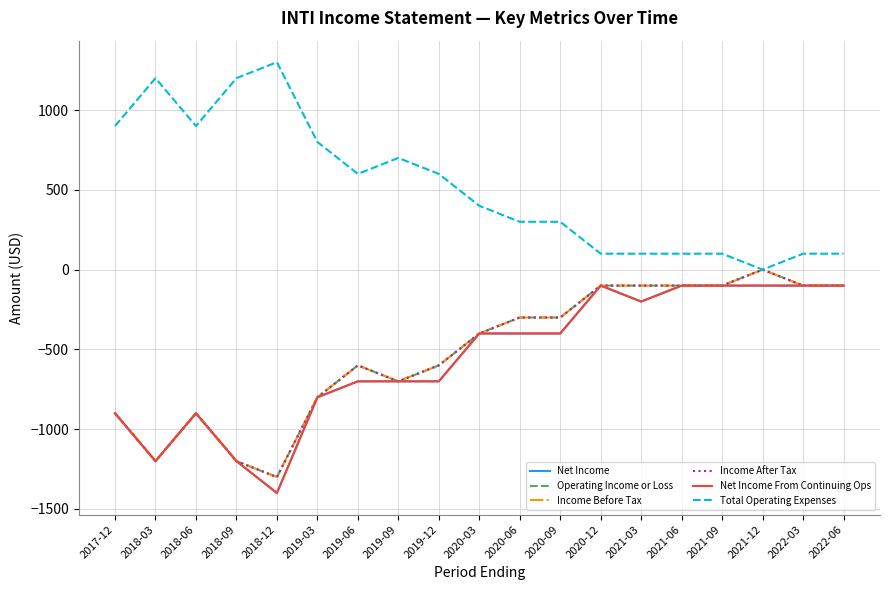

Which series has the widest spread of values?

Net Income